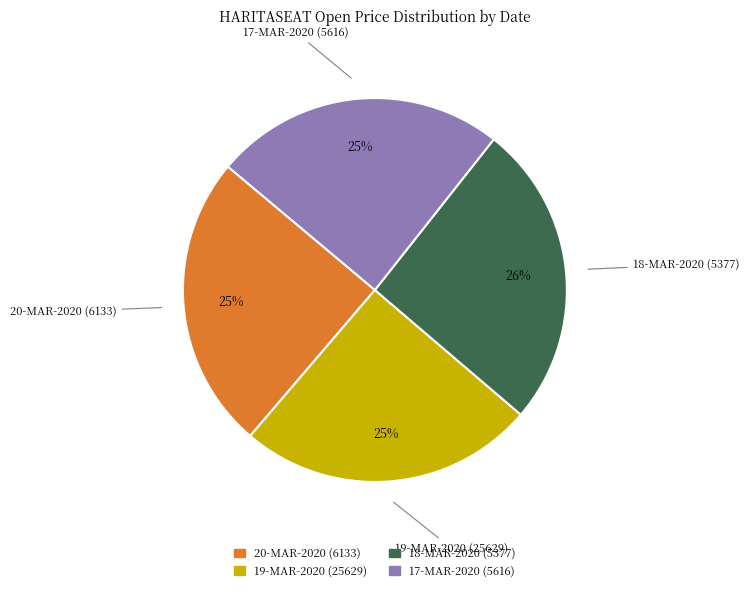

Is there a majority slice in this chart?

No